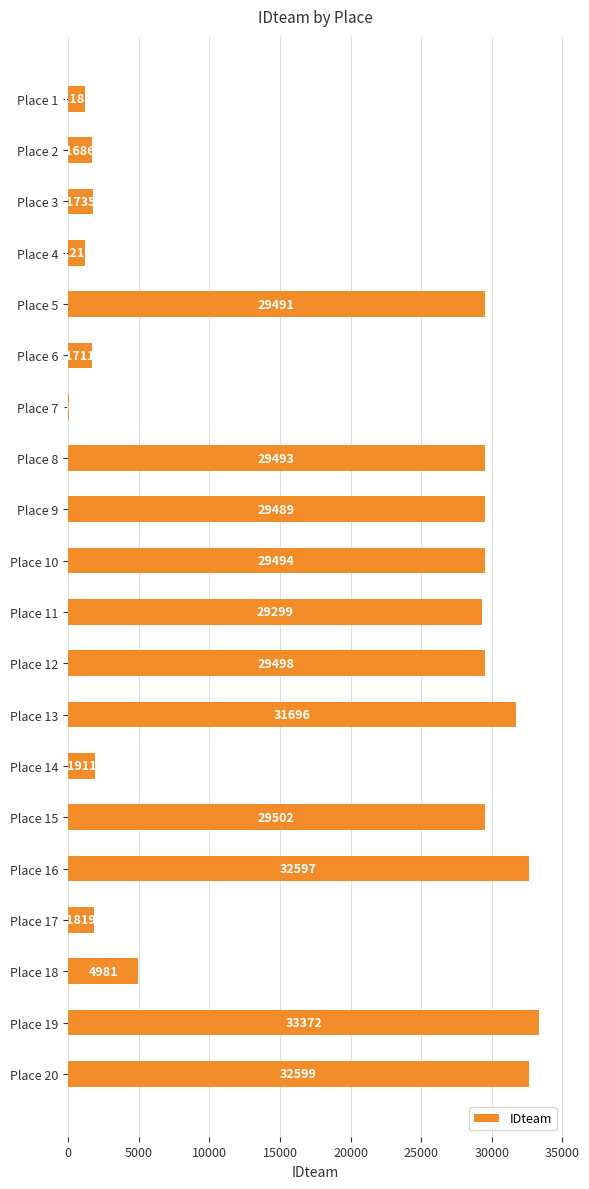

How many distinct data groups are displayed?

1